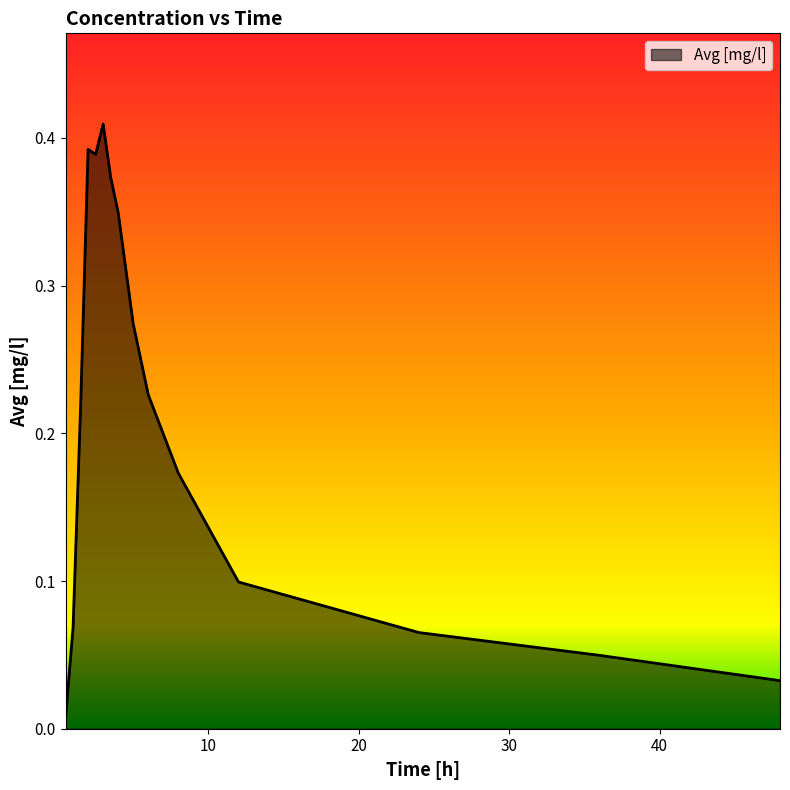

Where is the first local minimum?

2.5